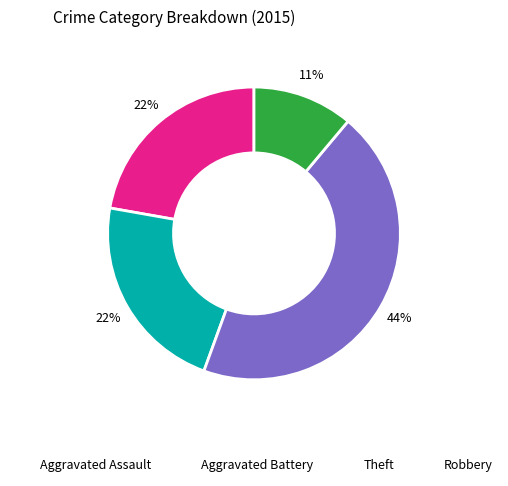

How many segments does this pie chart have?

4